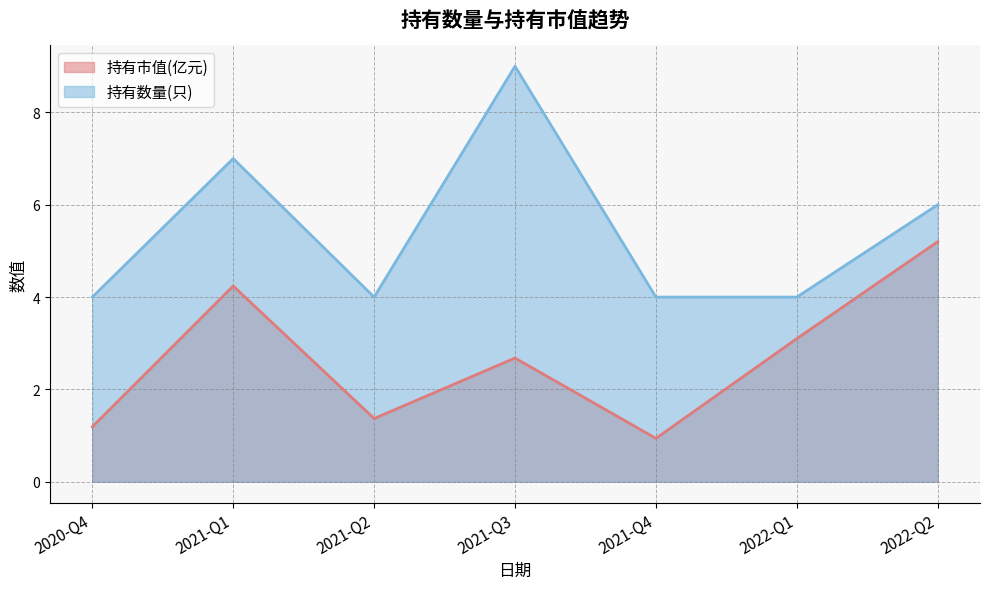

What value does the 持有数量(只) series have at 2021-Q2?

4.0